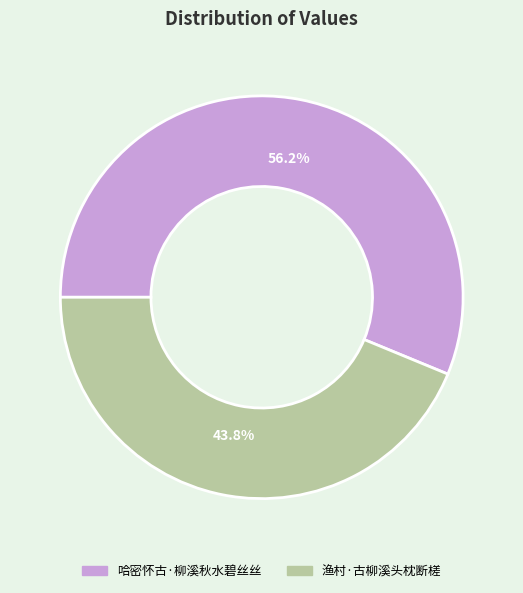

How much of the chart is everything except 渔村·古柳溪头枕断槎?

56.2%